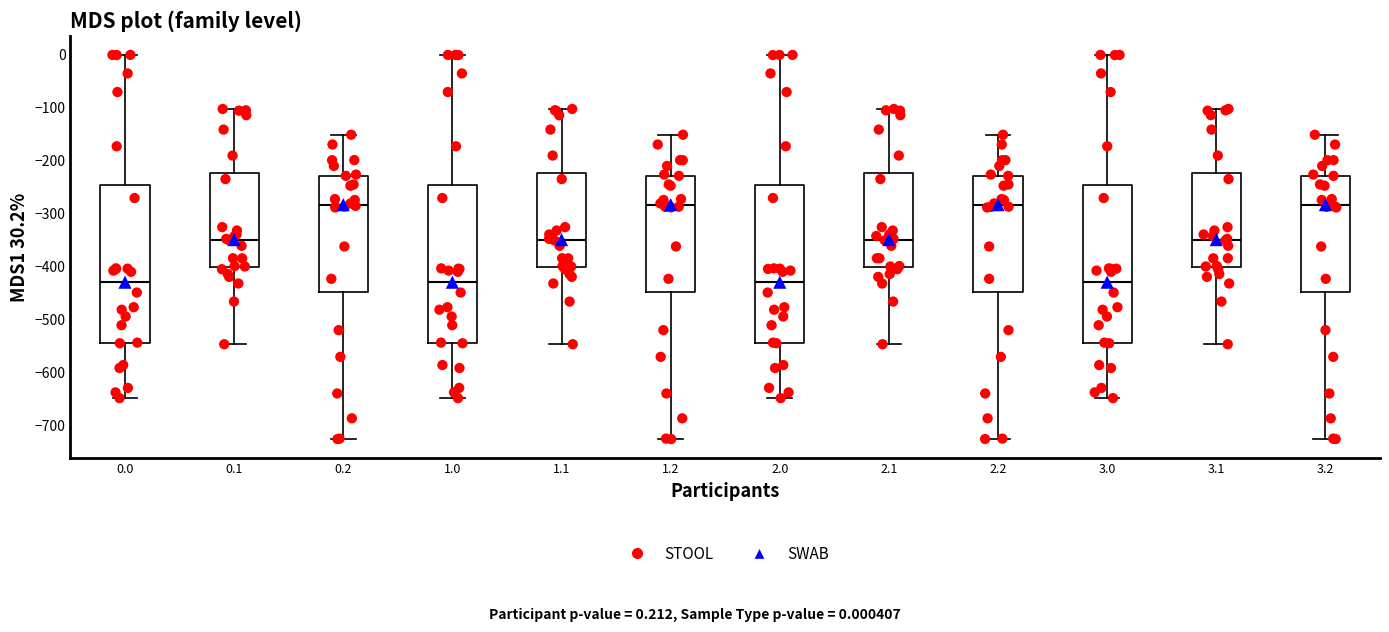

Reading left to right, read every box against the y-axis: the position of its median line, the range the box covers, and the ends of its whiskers. The values are not printed on the chart, so give them approximately, as read against the axis.

0.0: median -430, box -540 to -250, whiskers -650 to 0
0.1: median -350, box -400 to -220, whiskers -550 to -100
0.2: median -280, box -450 to -230, whiskers -730 to -150
1.0: median -430, box -540 to -250, whiskers -650 to 0
1.1: median -350, box -400 to -220, whiskers -550 to -100
1.2: median -280, box -450 to -230, whiskers -730 to -150
2.0: median -430, box -540 to -250, whiskers -650 to 0
2.1: median -350, box -400 to -220, whiskers -550 to -100
2.2: median -280, box -450 to -230, whiskers -730 to -150
3.0: median -430, box -540 to -250, whiskers -650 to 0
3.1: median -350, box -400 to -220, whiskers -550 to -100
3.2: median -280, box -450 to -230, whiskers -730 to -150